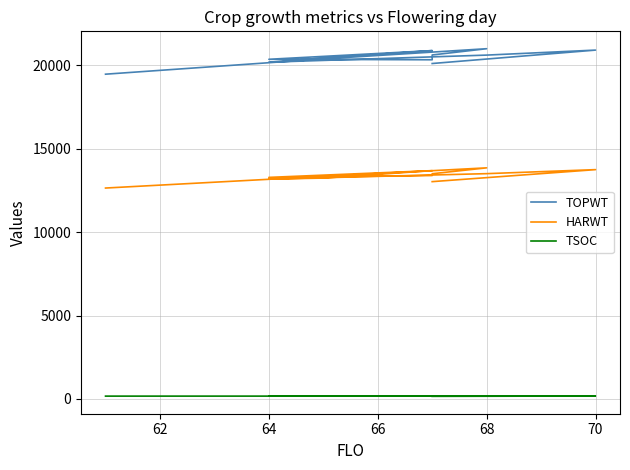

True or false: TOPWT has more than 2 points higher than both neighbors.

True